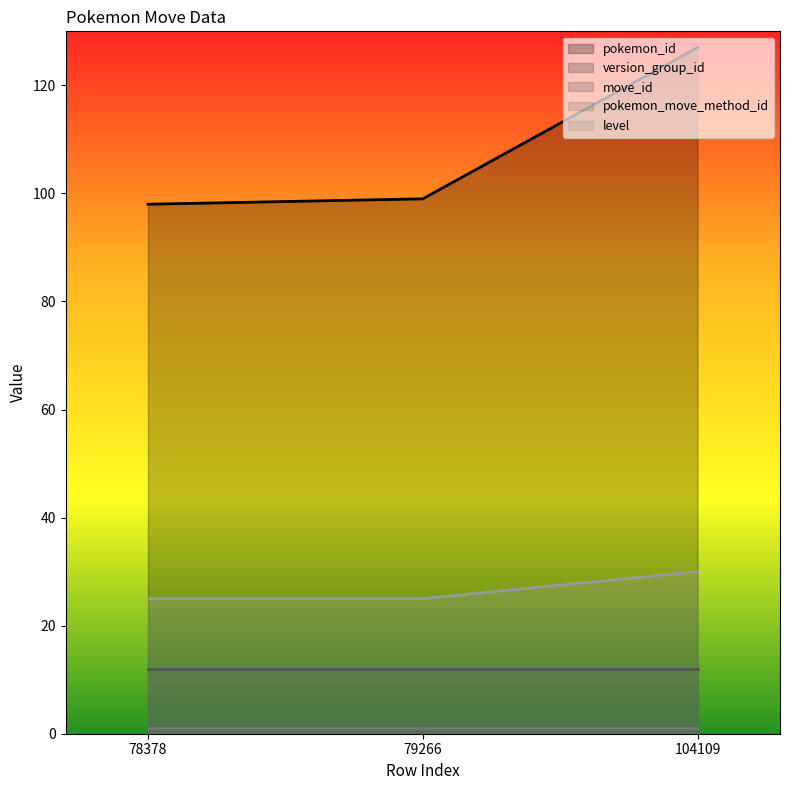

Reading left to right, list all the values displayed in this chart.

pokemon_id: 98	99	127
version_group_id: 1	1	1
move_id: 12	12	12
pokemon_move_method_id: 1	1	1
level: 25	25	30